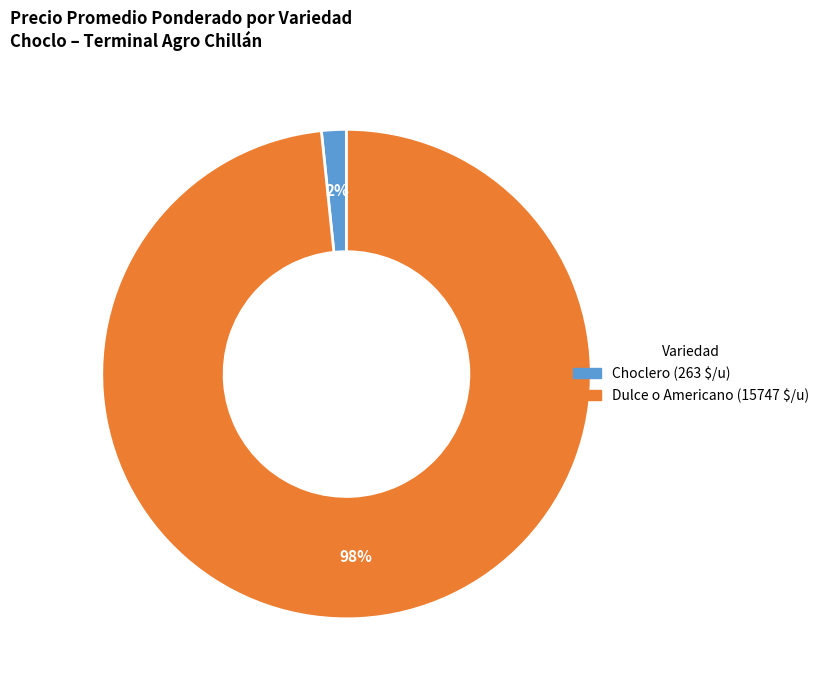

To the nearest percent, what is the average slice percentage?

50%